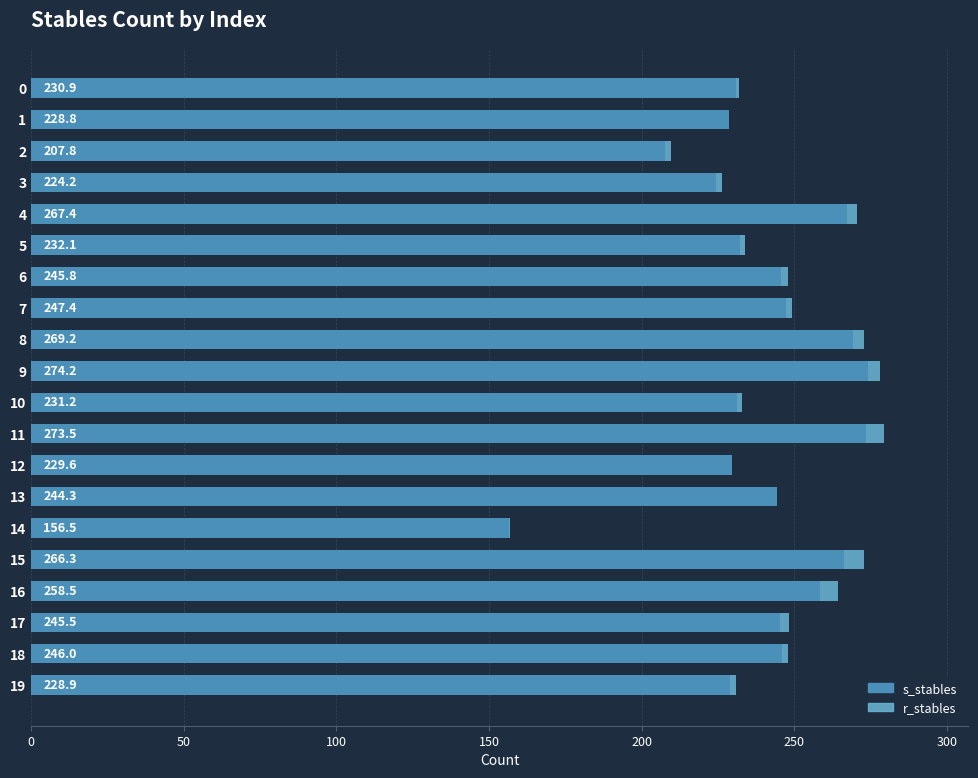

What is the total value across all series at 13?

244.3